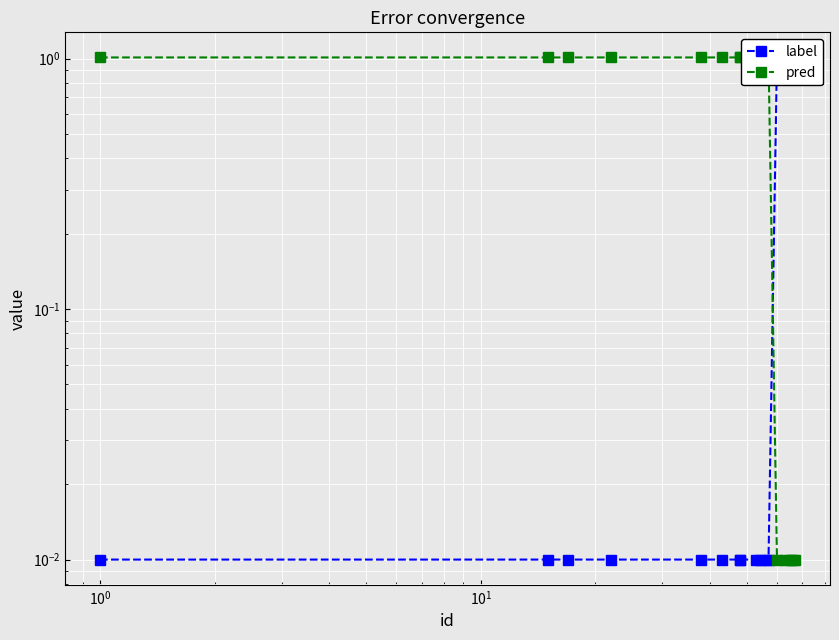

Reading left to right, list all the values displayed in this chart.

label: 0.0	0.0	0.0	0.0	0.0	0.0	0.0	0.0	0.0	0.0	0.0	0.0	1.0	1.0	1.0	1.0	1.0
pred: 1.0	1.0	1.0	1.0	1.0	1.0	1.0	1.0	1.0	1.0	1.0	1.0	0.0	0.0	0.0	0.0	0.0